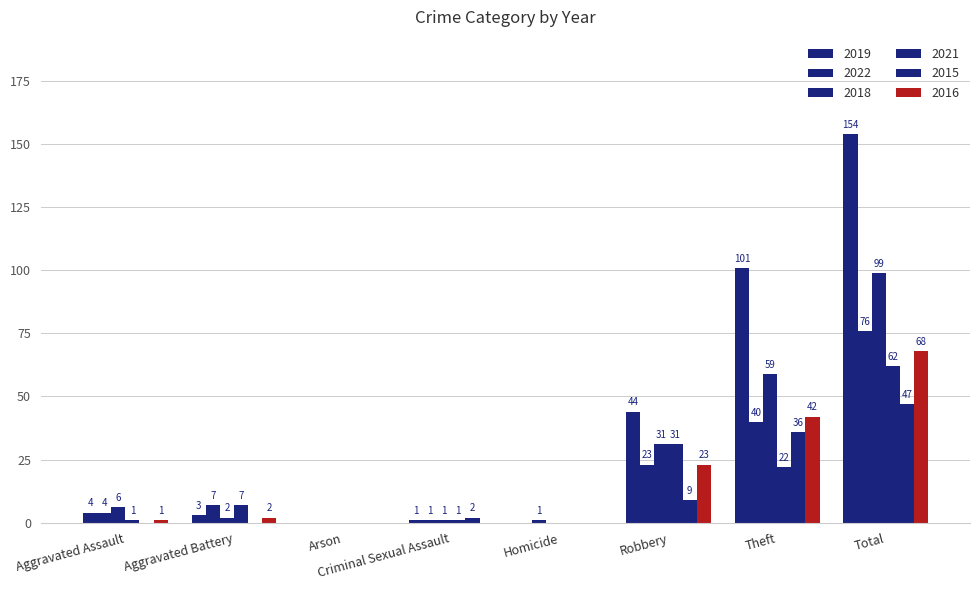

How many categories are shown in the chart?

8